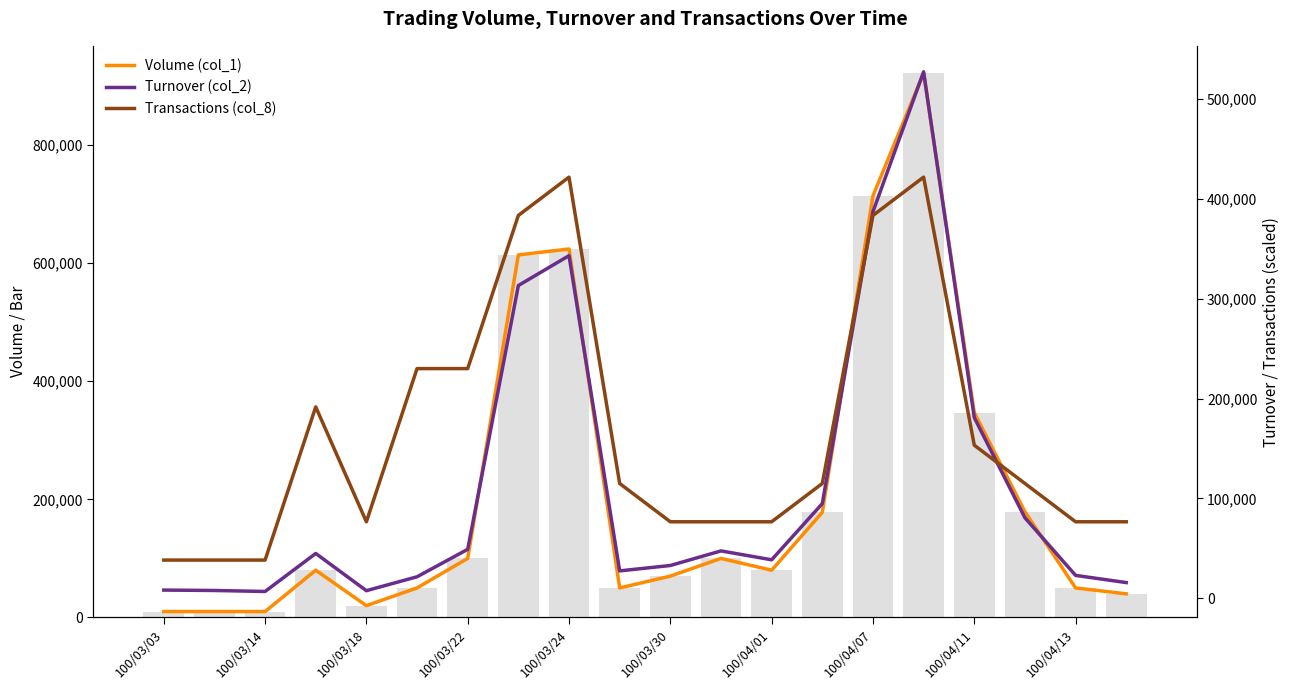

At how many categories does at least one series exceed 116853?

10